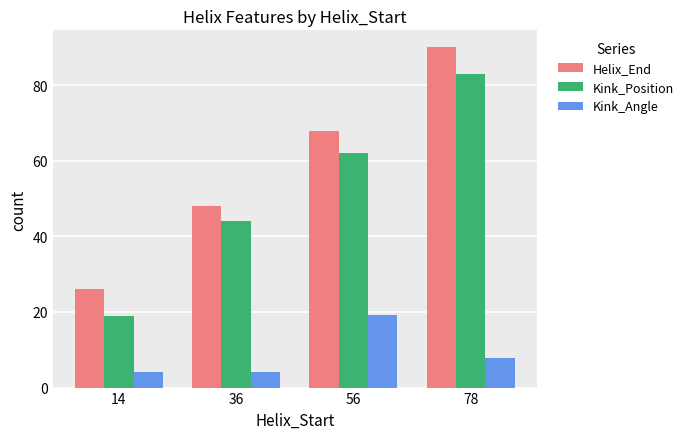

Rank the series at 78 from lowest to highest value.

Kink_Angle, Kink_Position, Helix_End